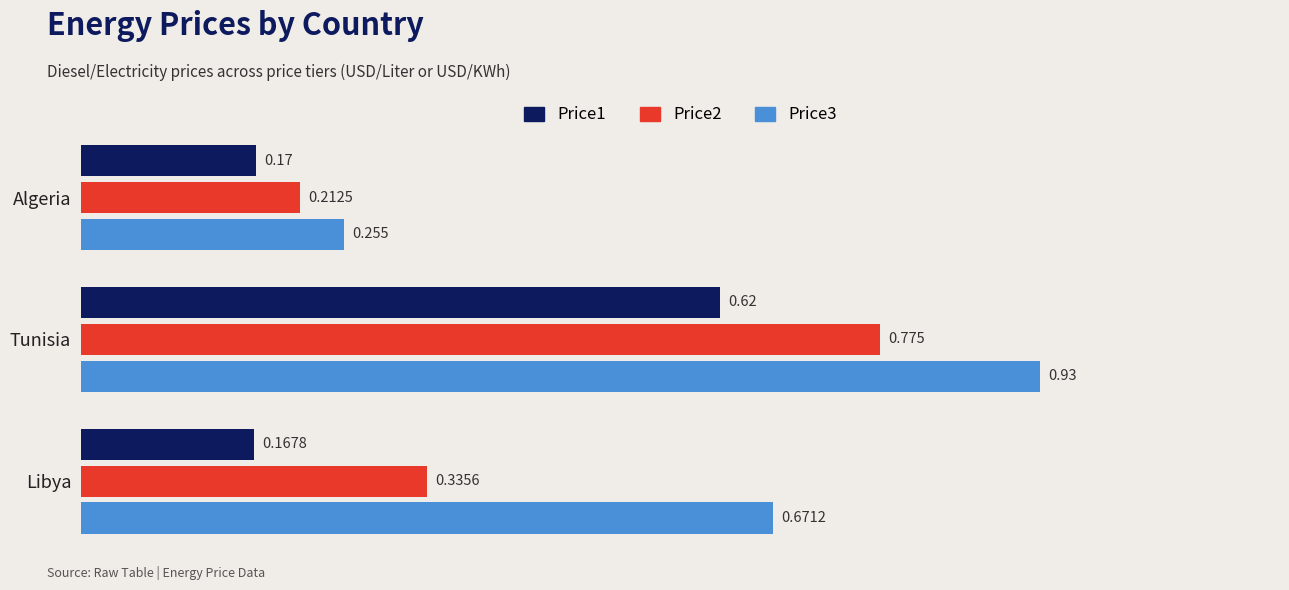

What is the difference between the maximum and second lowest values in the Price2 series?

0.4